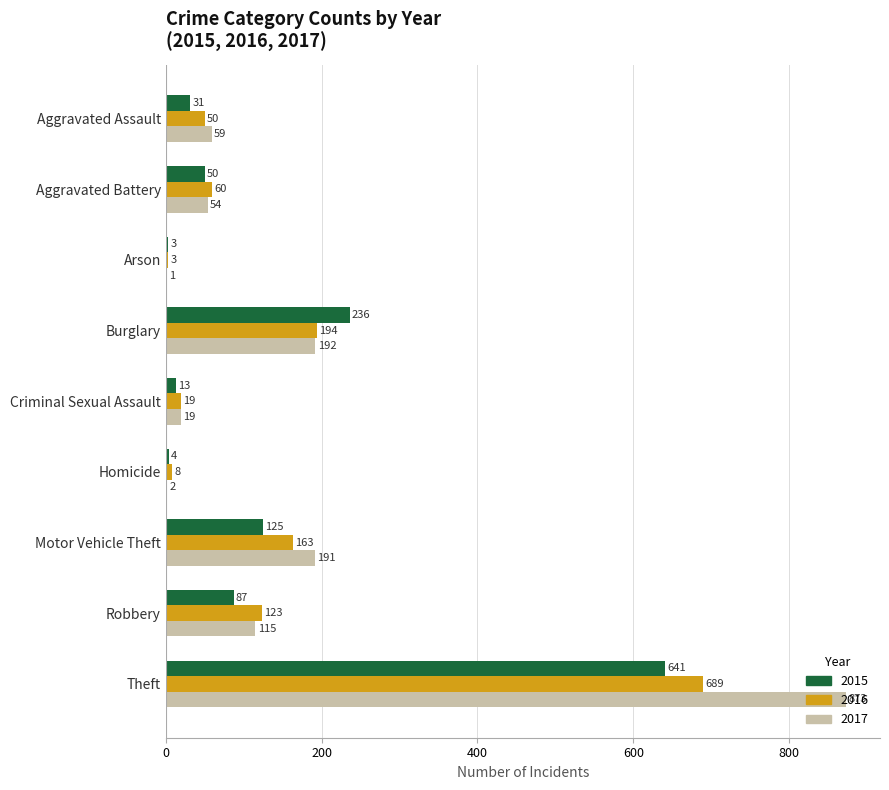

Is the value of 2017 at Robbery greater than the value of 2015 at Burglary?

No